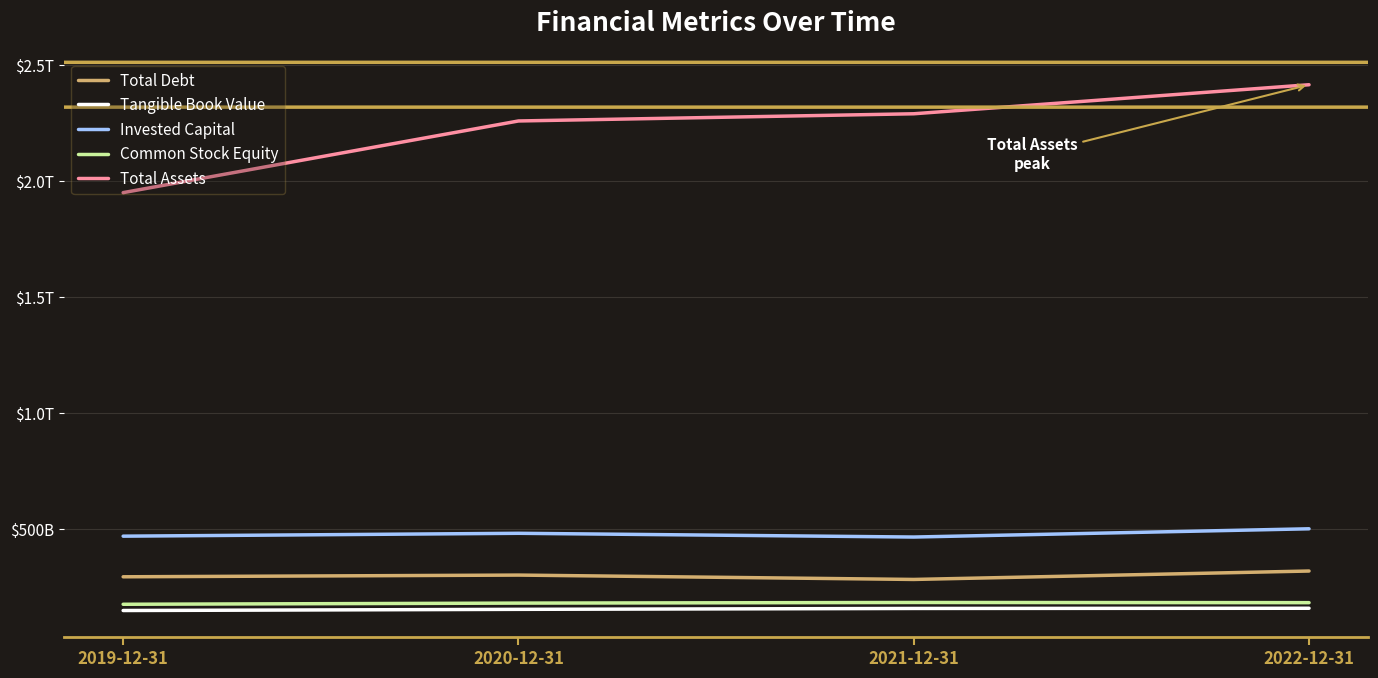

Where is Common Stock Equity nearest to the value 179119500000?

2020-12-31